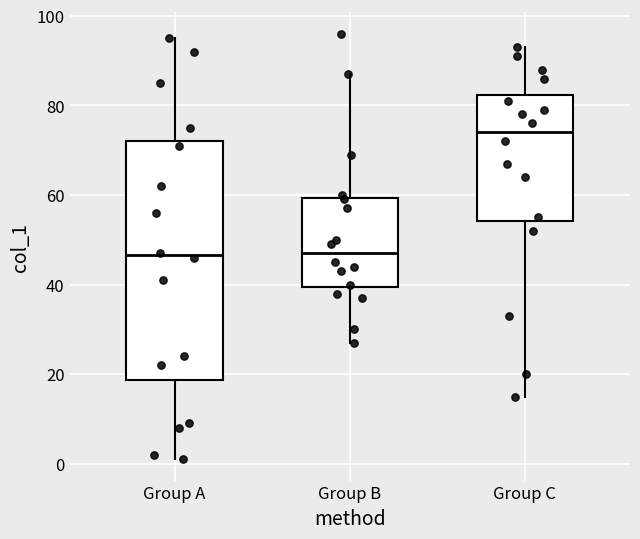

Comparing the boxes themselves (not the whiskers), which one is the tallest?

Group A